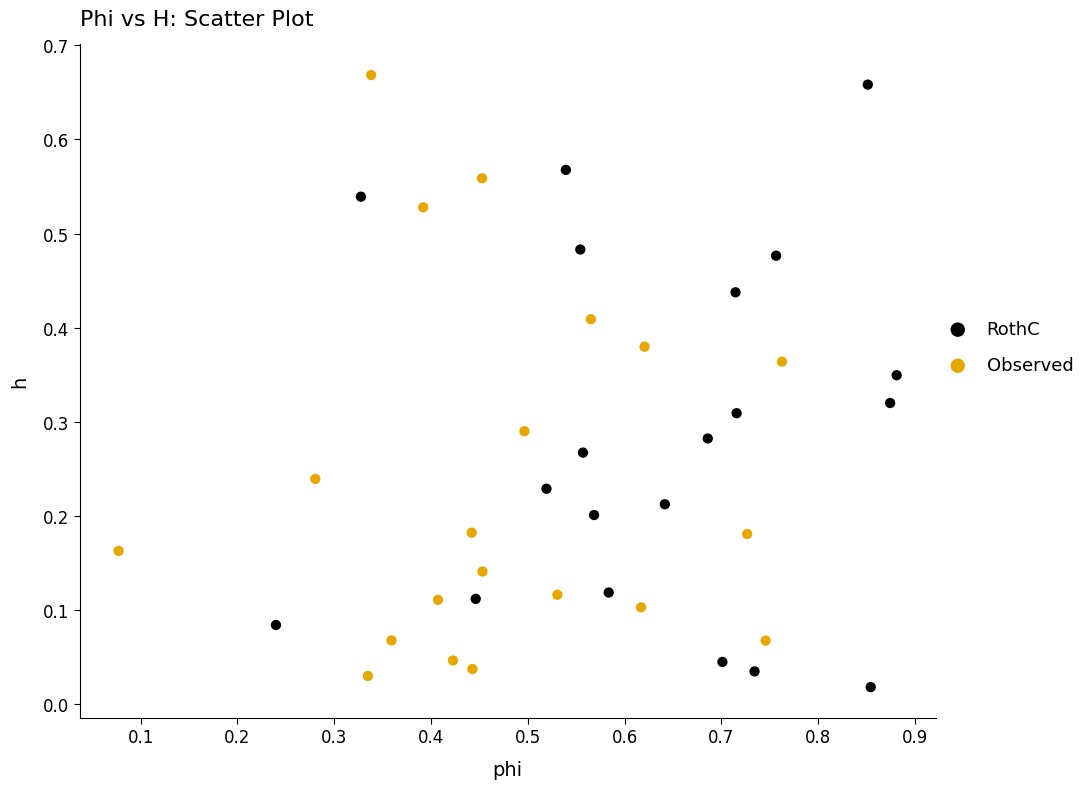

What are all the series names shown in the legend?

RothC, Observed